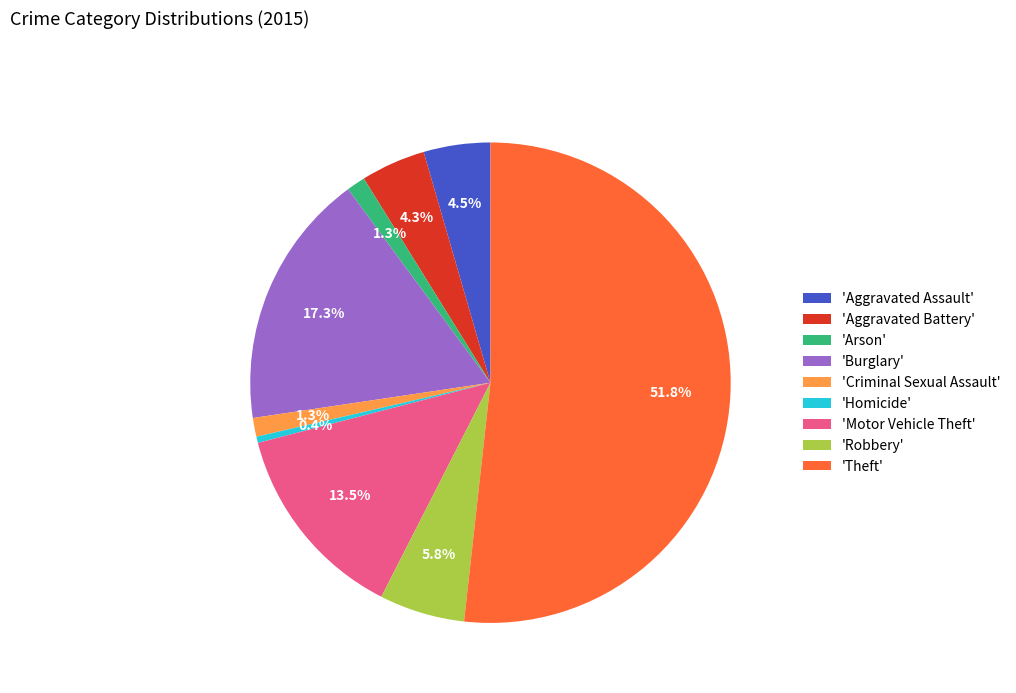

What percentage do 'Aggravated Battery' and 'Criminal Sexual Assault' together represent?

5.6%